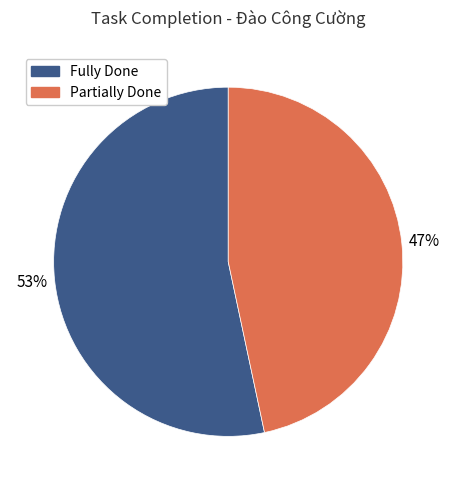

Is there a majority slice in this chart?

Yes